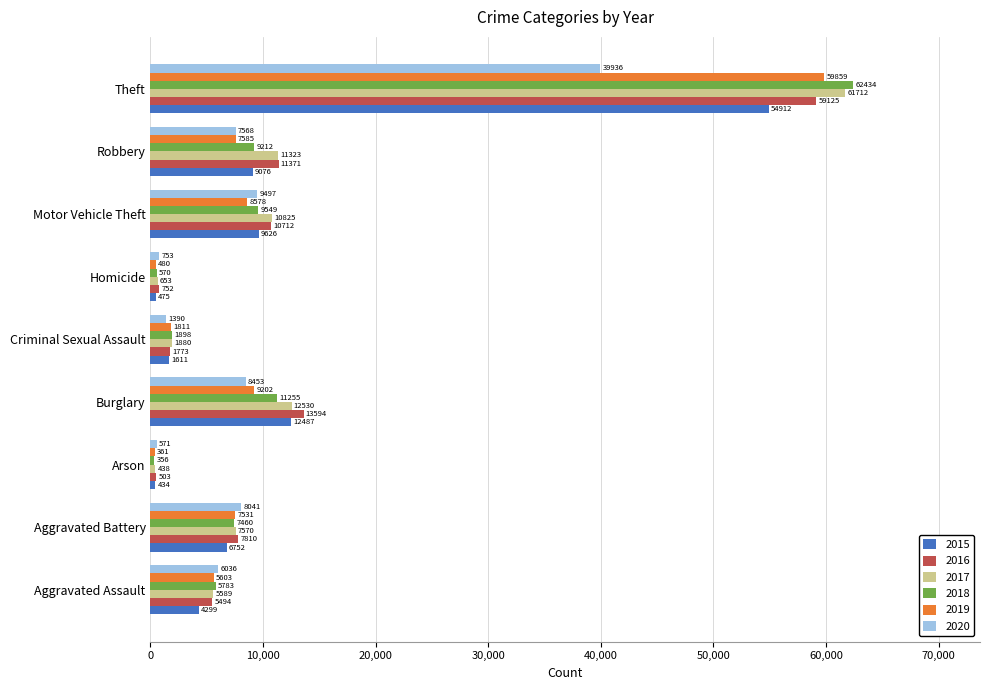

What is the difference between the maximum and minimum values in the 2015 series?

54478